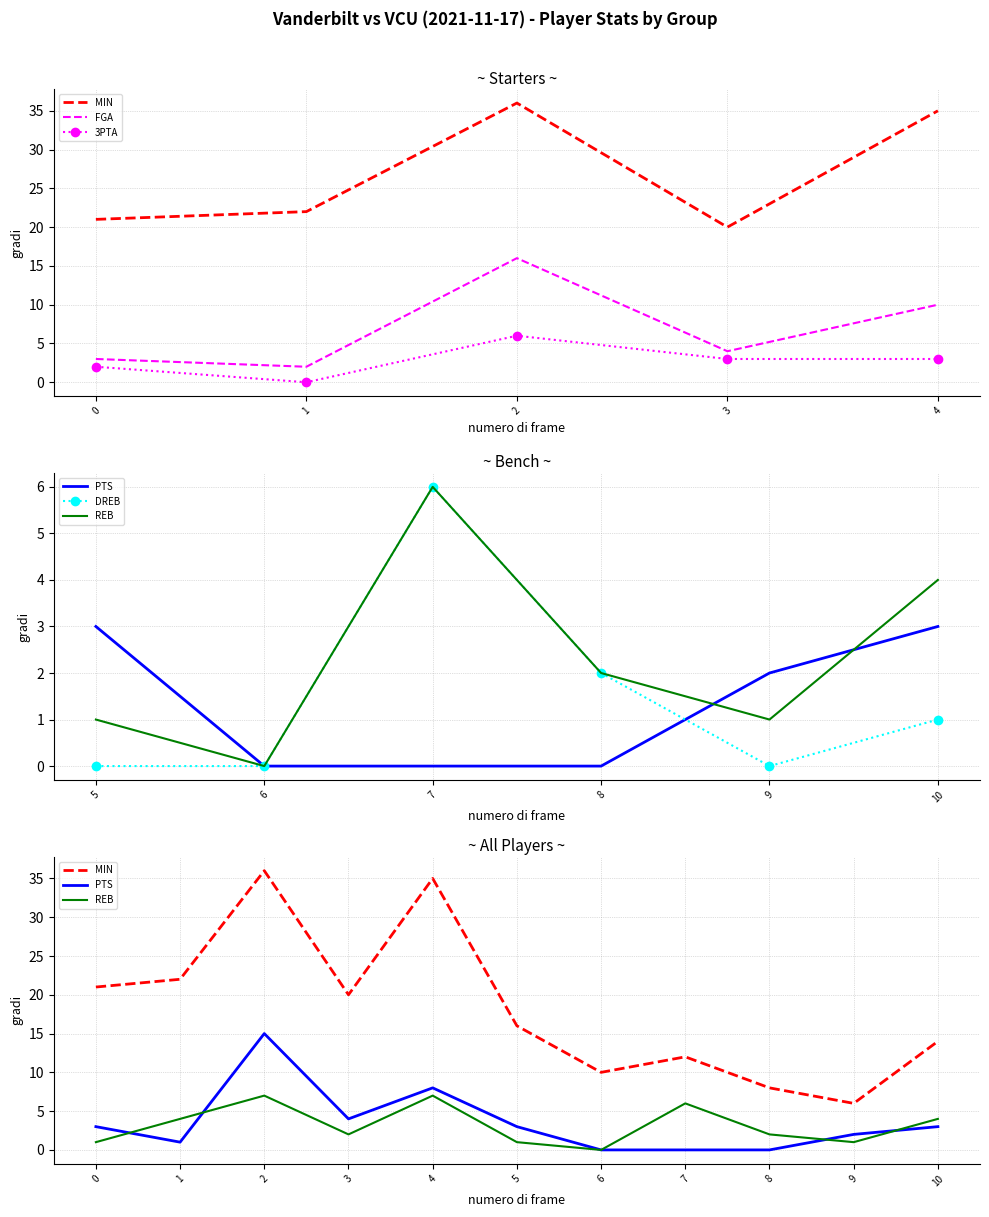

Which series has the largest total across all categories?

MIN